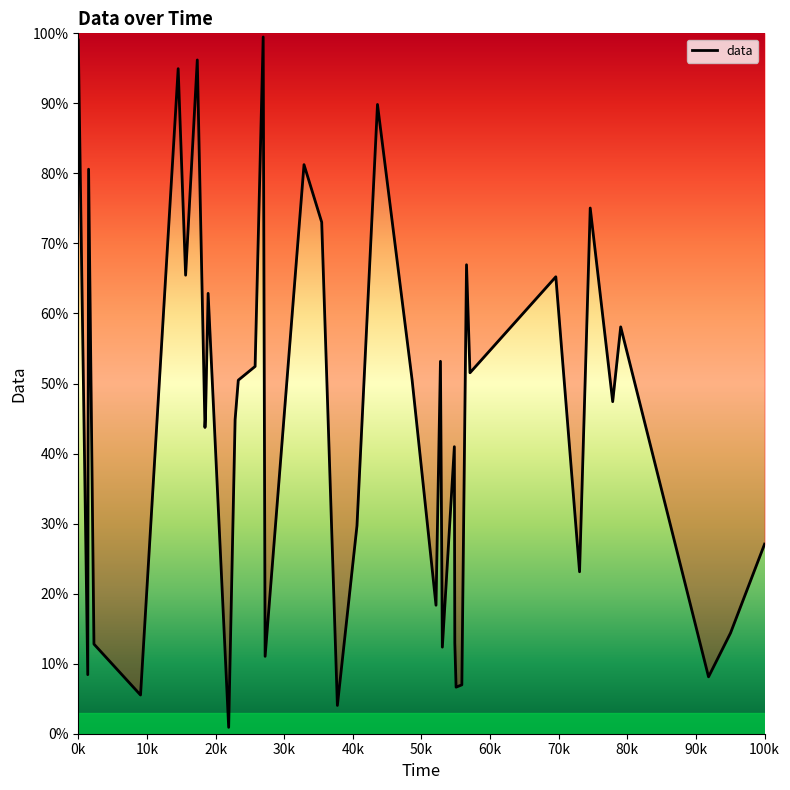

What is the sum of all values?

1790.7